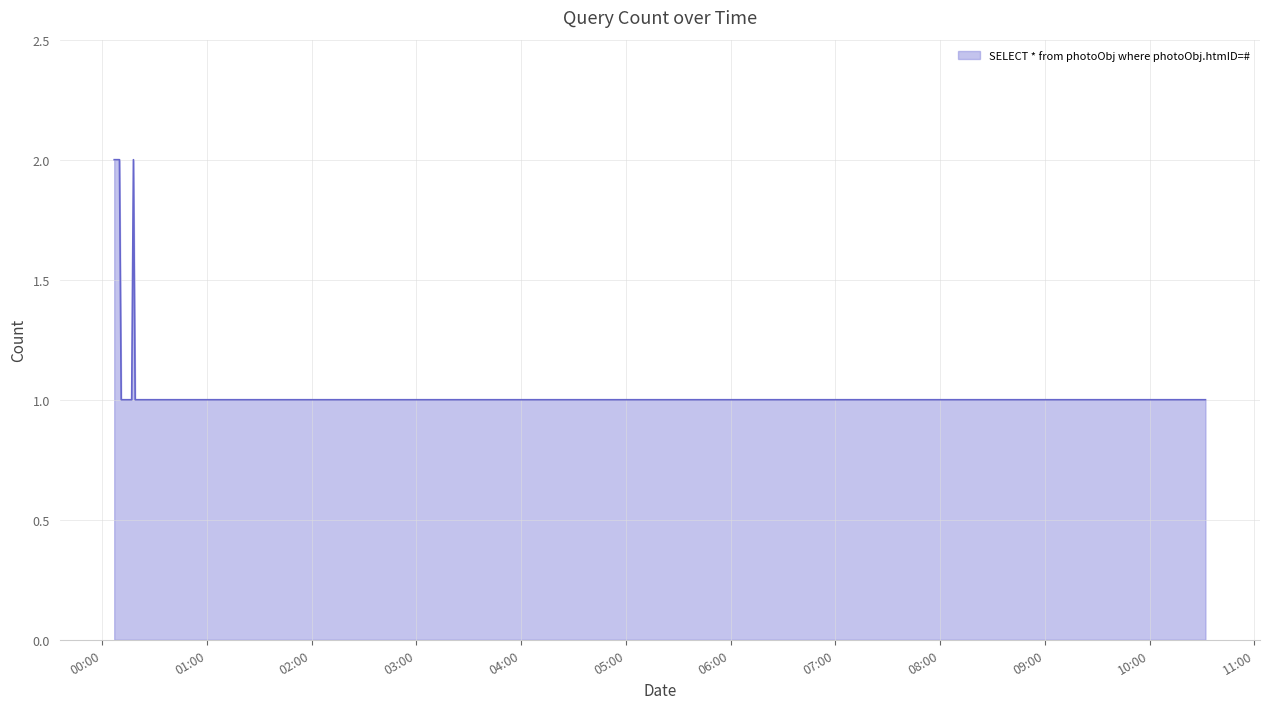

What is the sum of all values?

11